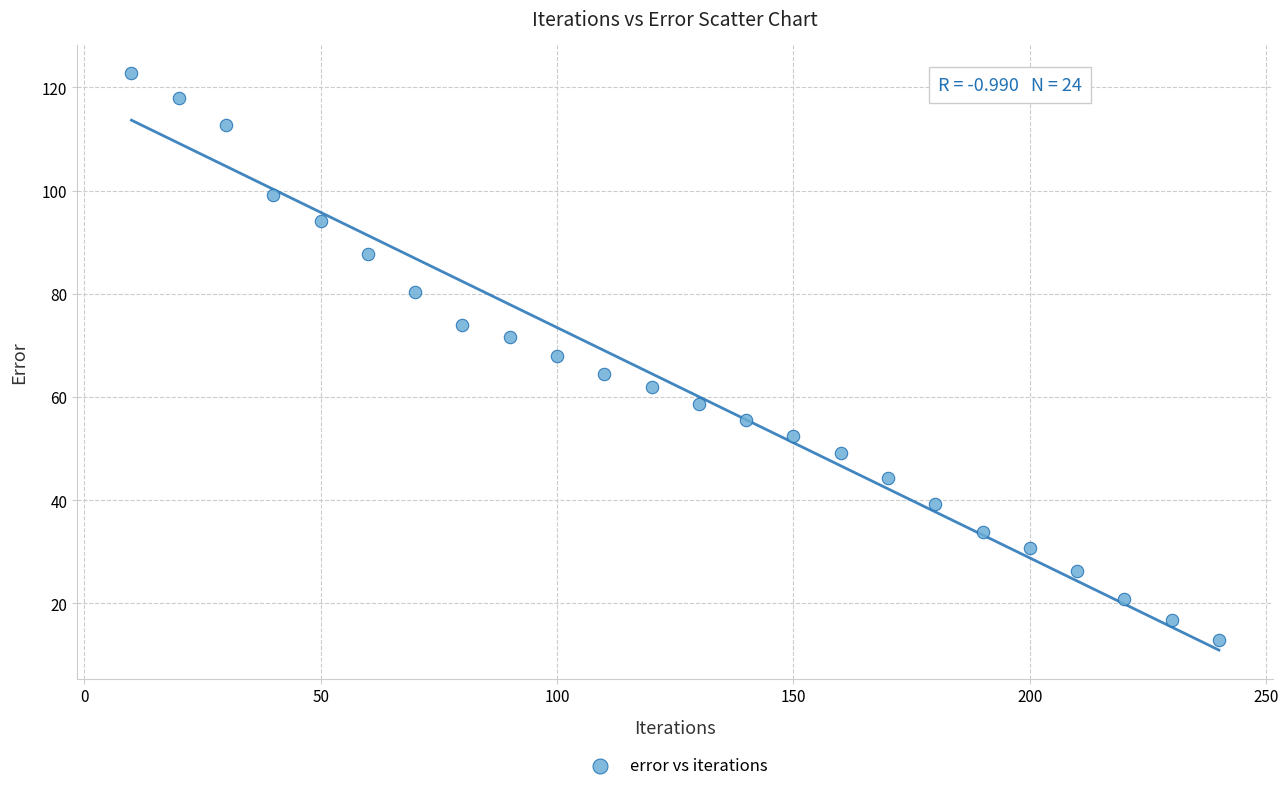

What is the range of X values (max minus min)?

230.0